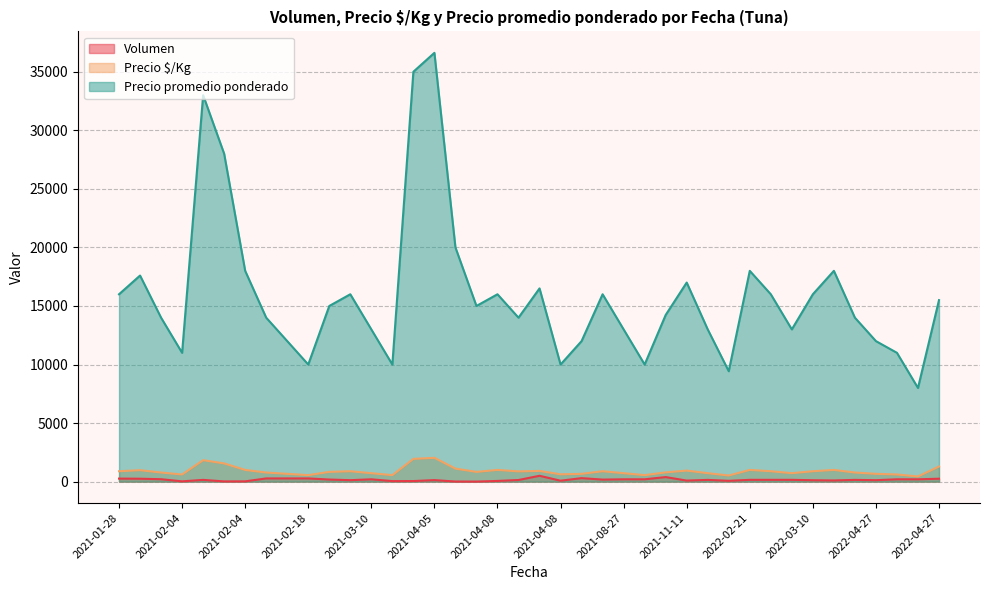

What are all the series names shown in the legend?

Volumen, Precio $/Kg, Precio promedio ponderado